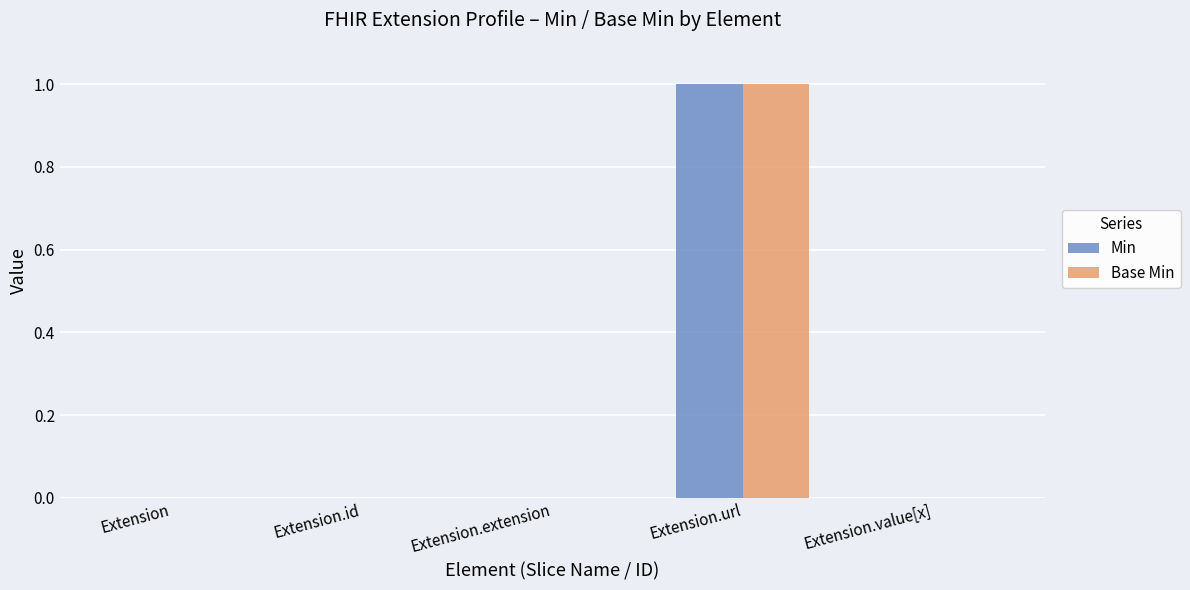

The value of Min at Extension.value[x] is 0. True or false?

True